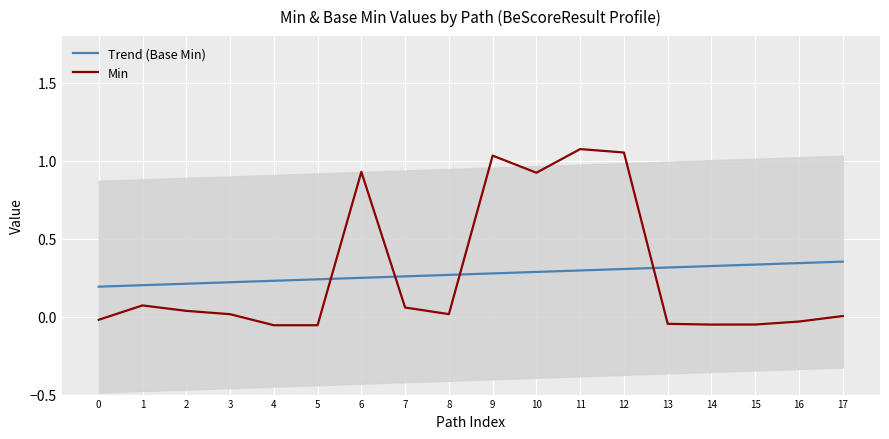

Reading left to right, what are all the values shown in this chart?

Trend (Base Min): 0=0.2	1=0.2	2=0.2	3=0.2	4=0.2	5=0.2	6=0.2	7=0.3	8=0.3	9=0.3	10=0.3	11=0.3	12=0.3	13=0.3	14=0.3	15=0.3	16=0.3	17=0.4
Min: 0=-0.0	1=0.1	2=0.0	3=0.0	4=-0.1	5=-0.1	6=0.9	7=0.1	8=0.0	9=1.0	10=0.9	11=1.1	12=1.1	13=-0.0	14=-0.1	15=-0.1	16=-0.0	17=0.0